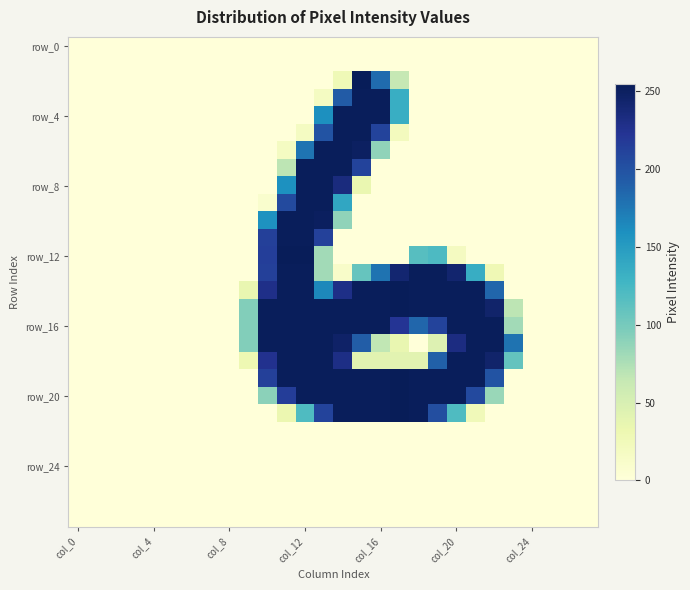

What is the greatest value displayed?

255